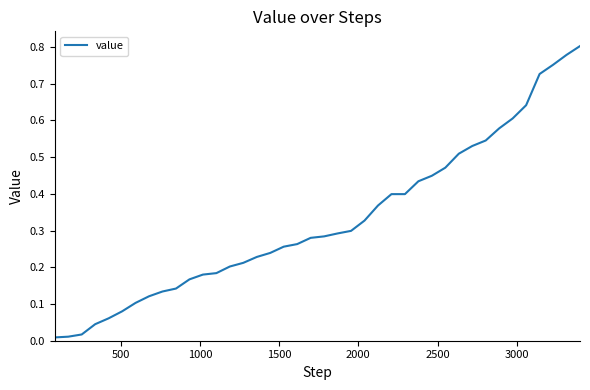

Does the chart display data point markers on the line(s)?

No